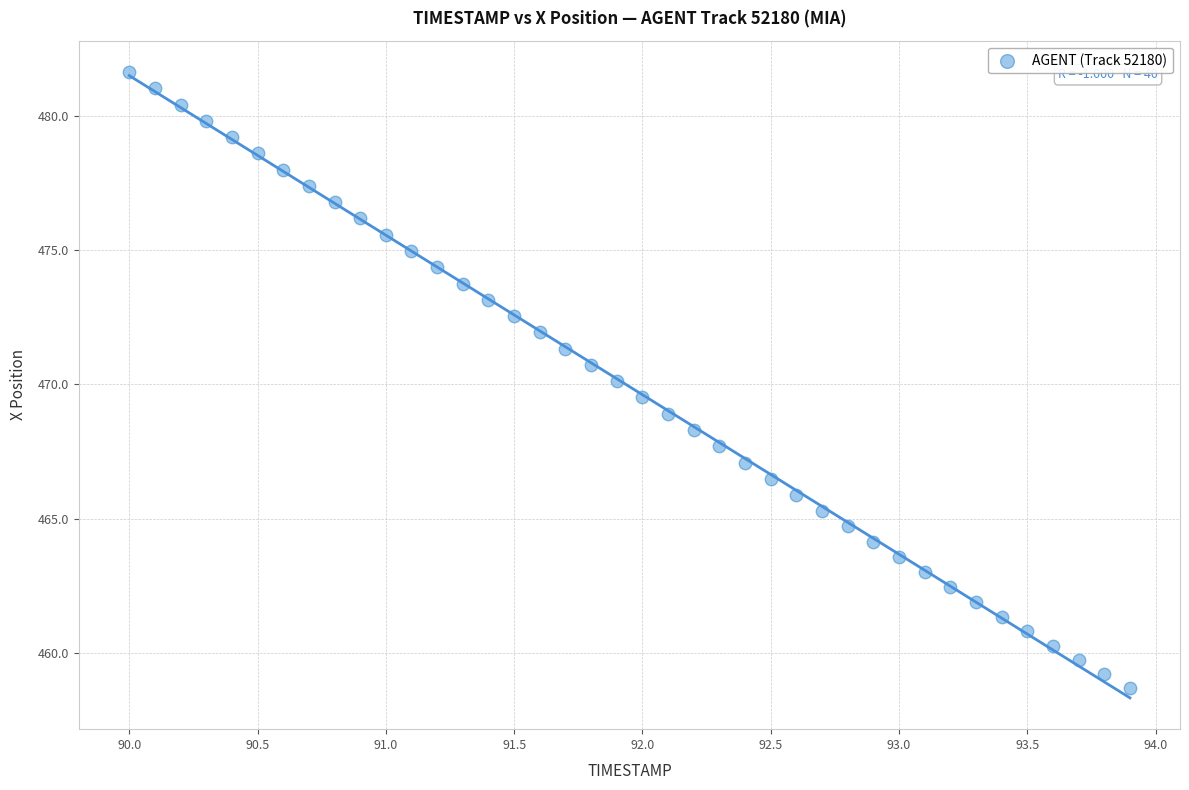

What is the range of Y values (max minus min)?

22.9